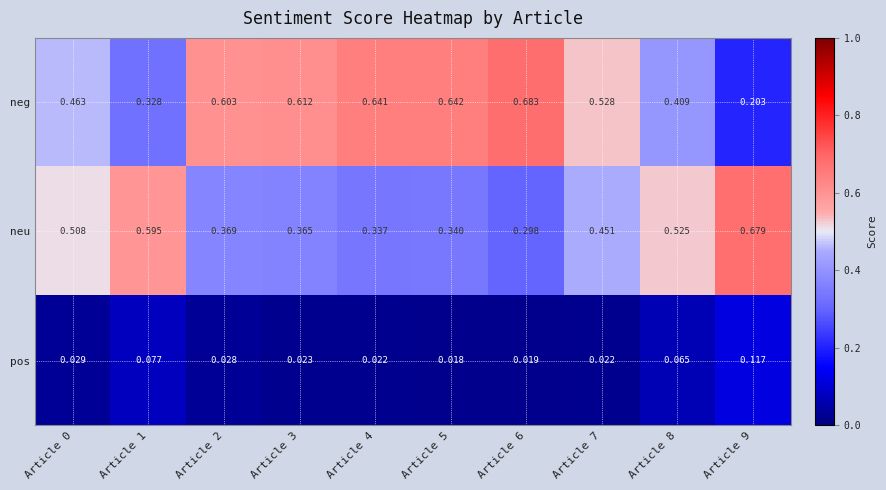

At which category is the sum across all series the highest?

Article 7